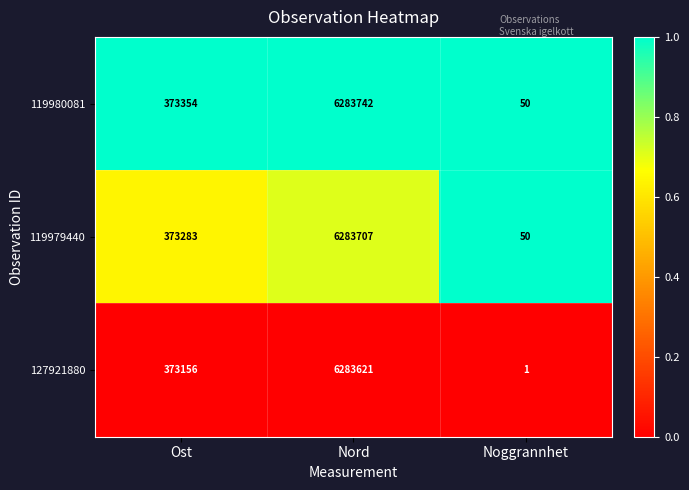

Reading right to left, what are all the values shown in this chart?

119980081: Noggrannhet=50	Nord=6283742	Ost=373354
119979440: Noggrannhet=50	Nord=6283707	Ost=373283
127921880: Noggrannhet=1	Nord=6283621	Ost=373156